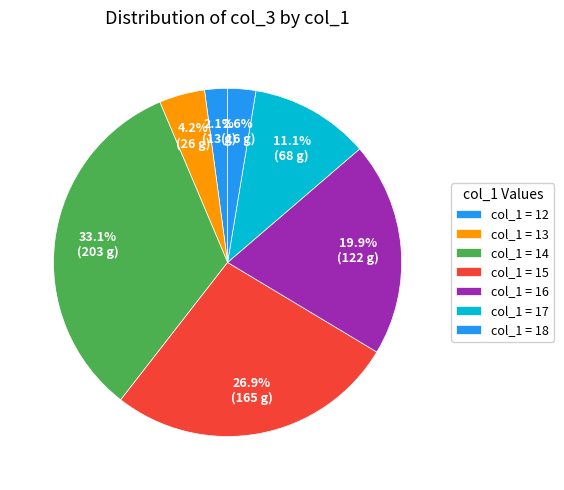

How many slices are in this pie chart?

7